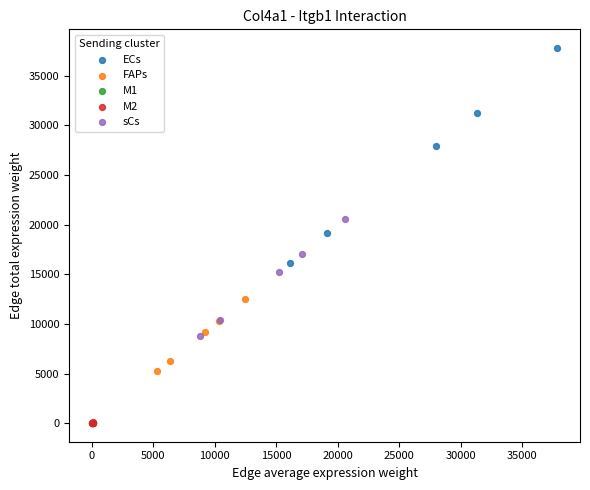

Which series contains the highest Y value?

ECs